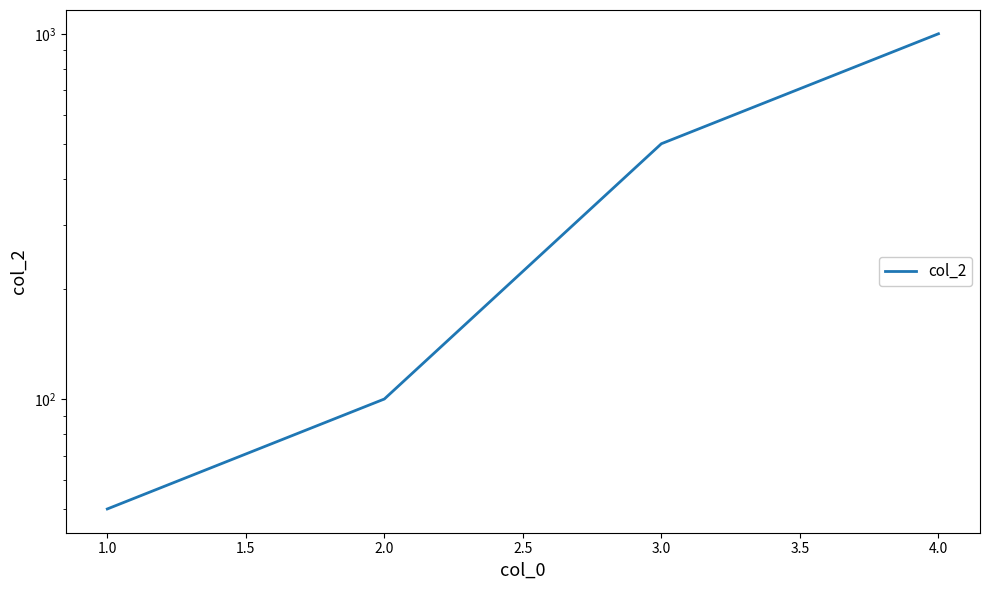

Which has a higher value, 2.0 or 4.0?

4.0